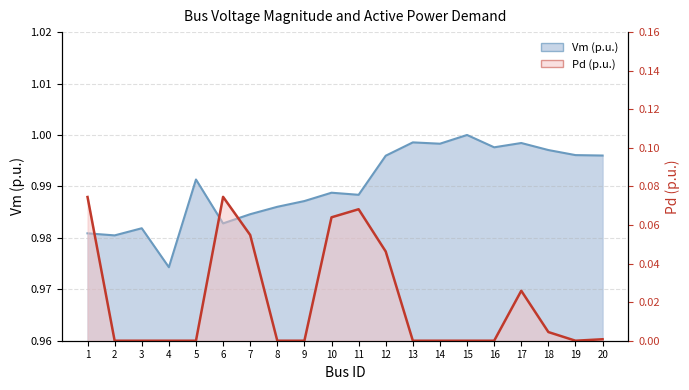

Reading left to right, what are all the values shown in this chart?

Vm: 1=1.0	2=1.0	3=1.0	4=1.0	5=1.0	6=1.0	7=1.0	8=1.0	9=1.0	10=1.0	11=1.0	12=1.0	13=1.0	14=1.0	15=1.0	16=1.0	17=1.0	18=1.0	19=1.0	20=1.0
Pd: 1=0.1	2=0.0	3=0.0	4=0.0	5=0.0	6=0.1	7=0.1	8=0.0	9=0.0	10=0.1	11=0.1	12=0.0	13=0.0	14=0.0	15=0.0	16=0.0	17=0.0	18=0.0	19=0.0	20=0.0